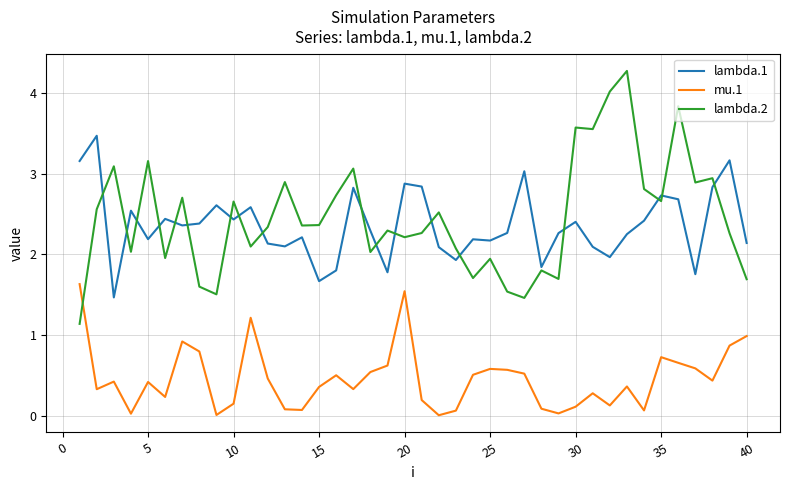

What are all the series names shown in the legend?

lambda.1, mu.1, lambda.2